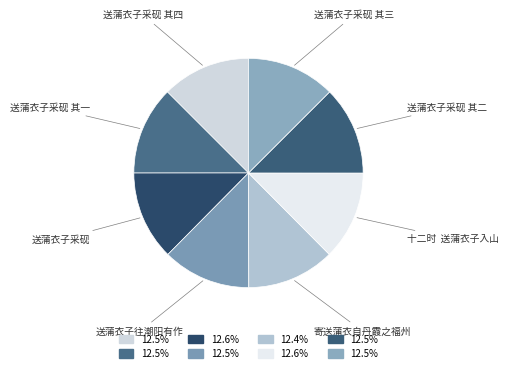

True or false: 送蒲衣子采砚 其三 accounts for 13% of the total.

True